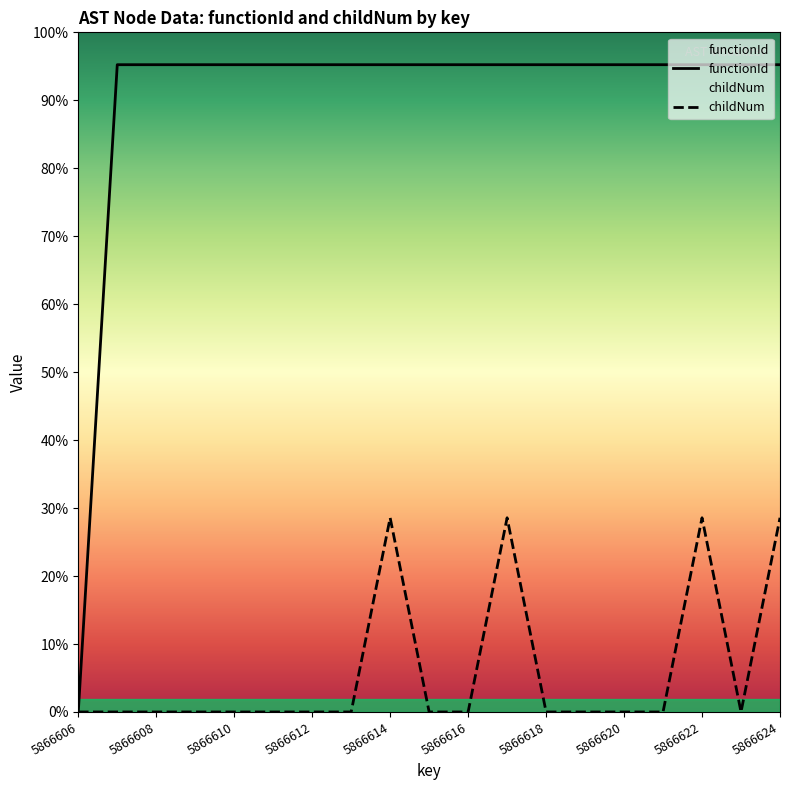

List the labels in order of childNum value, largest first.

5866614, 5866617, 5866622, 5866624, 5866606, 5866607, 5866608, 5866609, 5866610, 5866611, 5866612, 5866613, 5866615, 5866616, 5866618, 5866619, 5866620, 5866621, 5866623